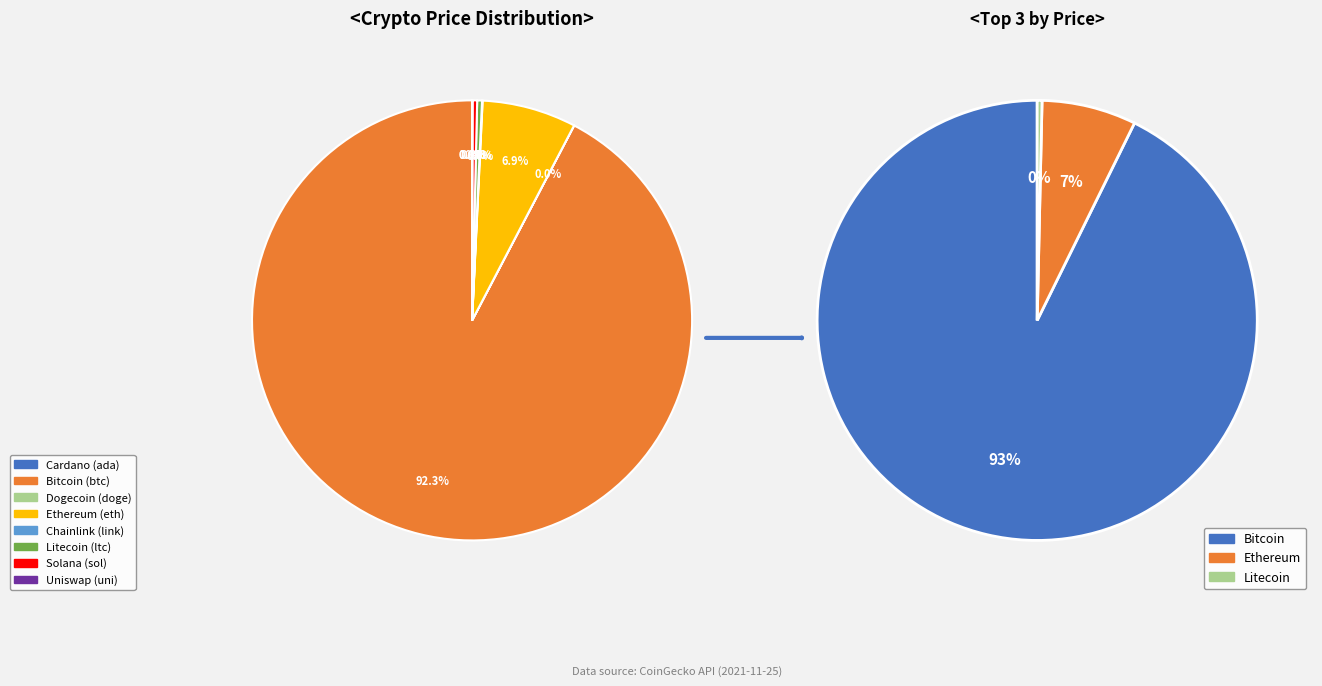

Which slice is the smallest?

doge